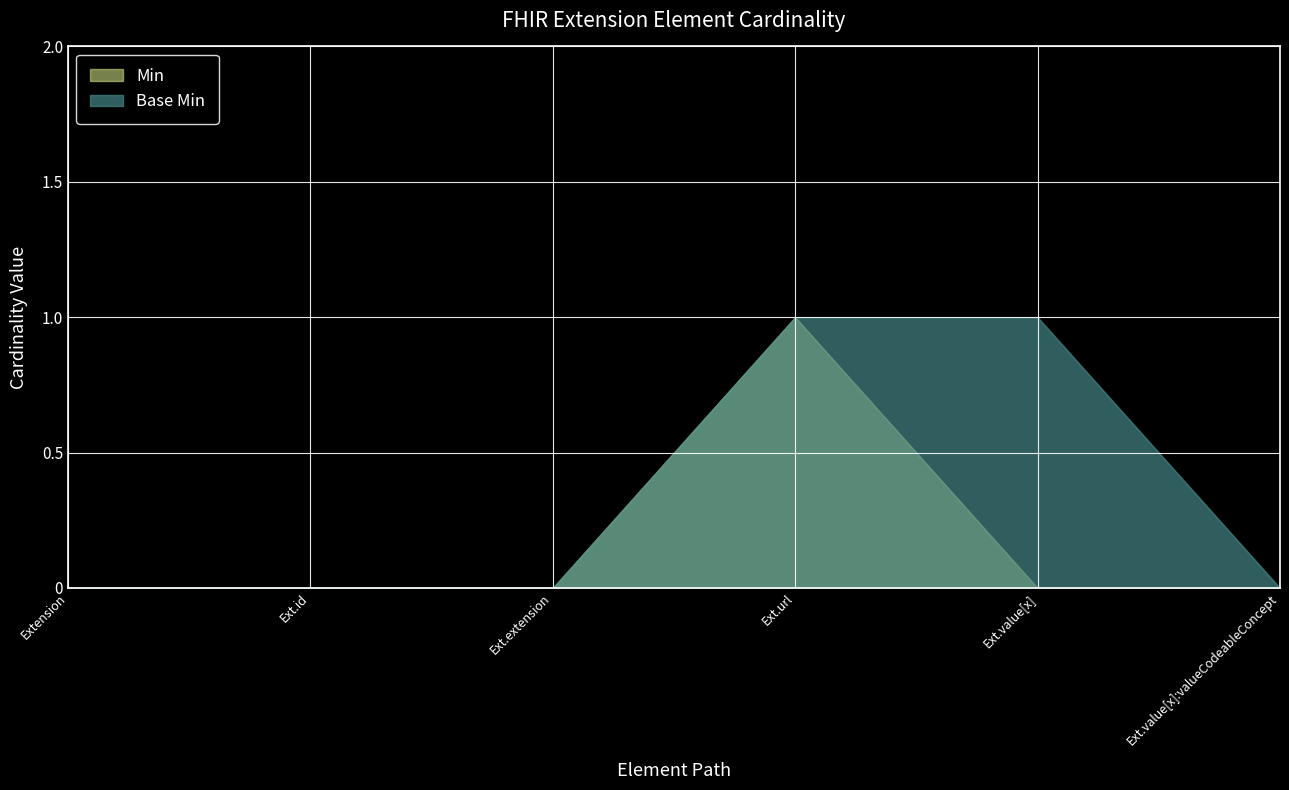

True or false: Min and Base Min intersect in this chart.

False